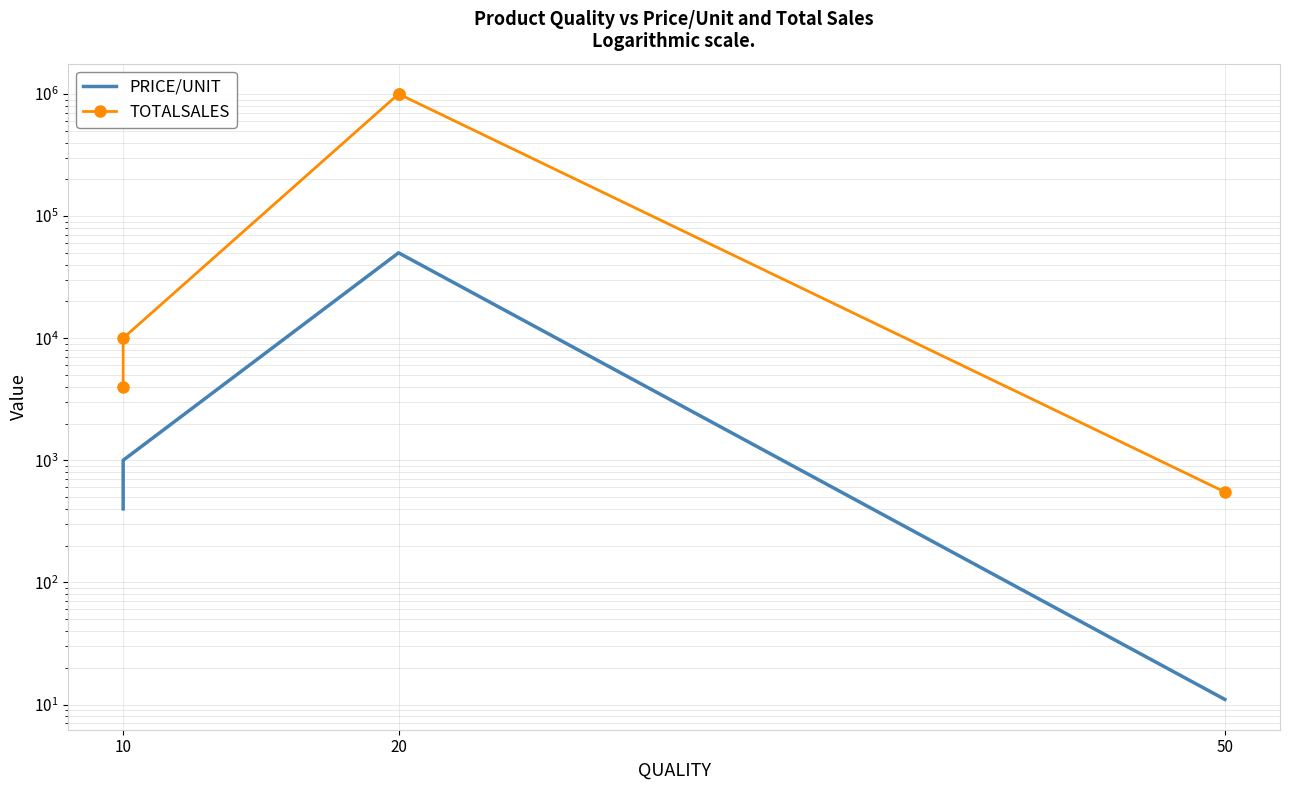

Which series has the largest total across all categories?

TOTALSALES